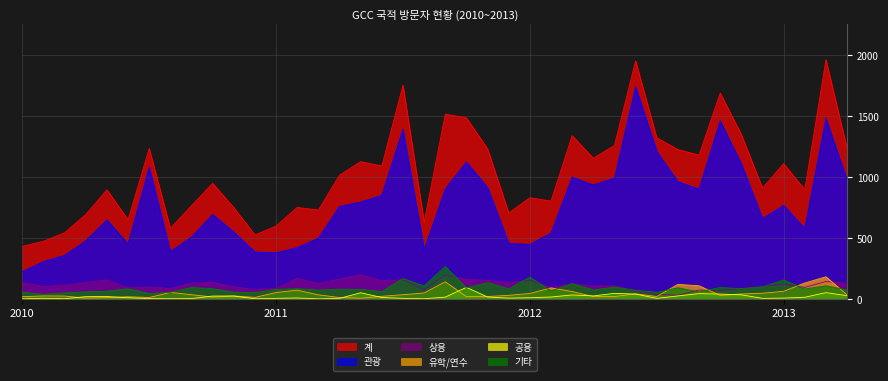

What is the difference between the maximum and minimum values in the 관광 series?

1515